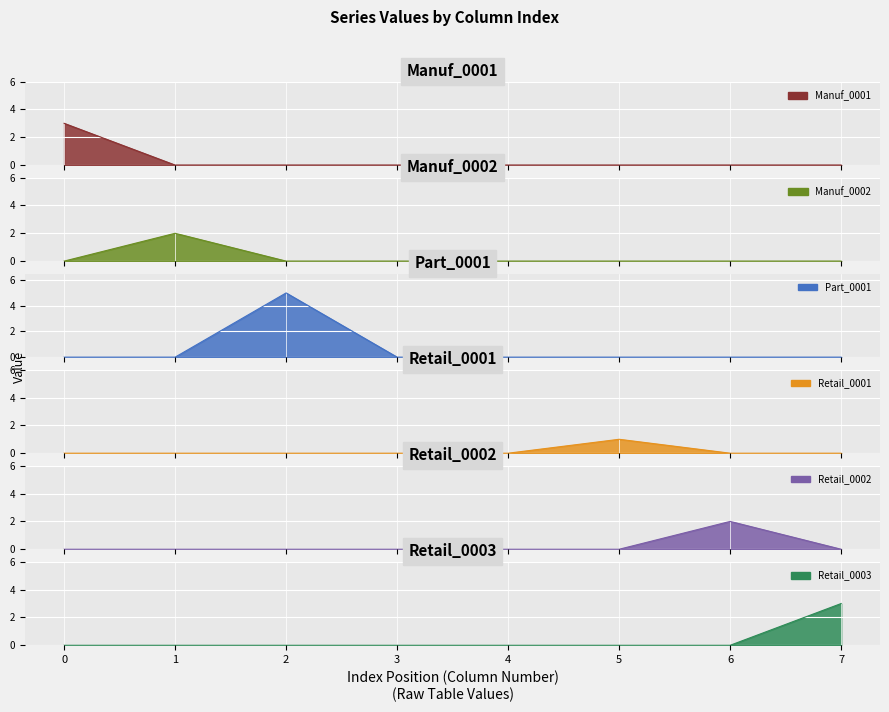

How many series are shown in this chart?

6